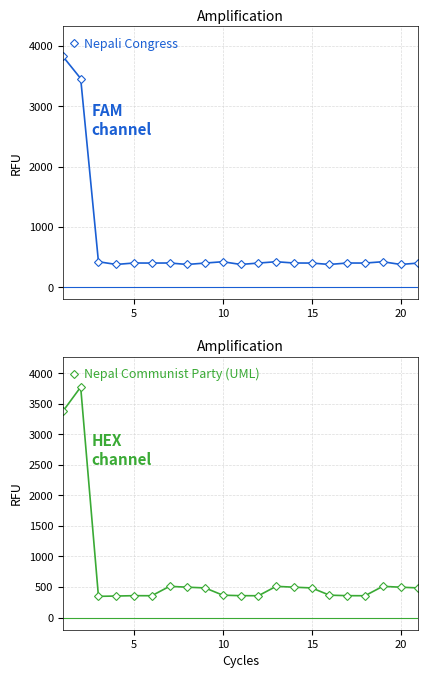

What is the average value of the Nepal Communist Party (UML) series?

724